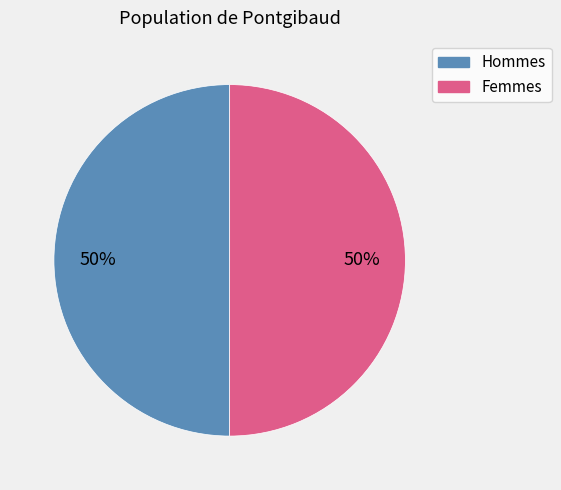

Approximately how many times larger is the value at Femmes compared to Hommes?

1.0